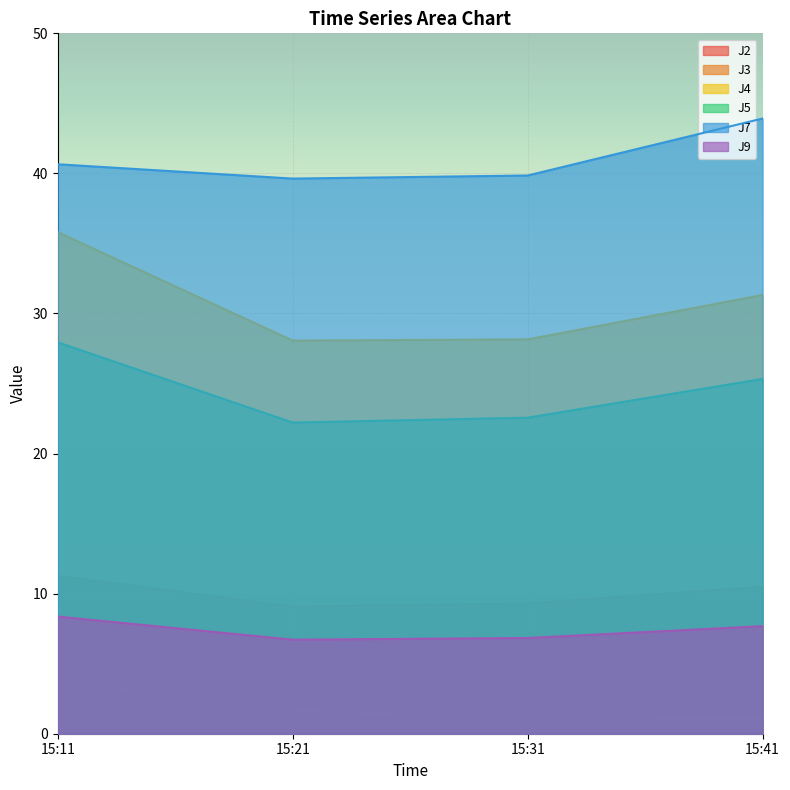

Reading left to right, list all the values displayed in this chart.

J2: 11.3	9.1	9.3	10.5
J3: 3.8	1.7	1.2	1.0
J4: 35.8	28.1	28.2	31.3
J5: 27.9	22.2	22.6	25.3
J7: 40.7	39.6	39.9	43.9
J9: 8.4	6.7	6.8	7.7